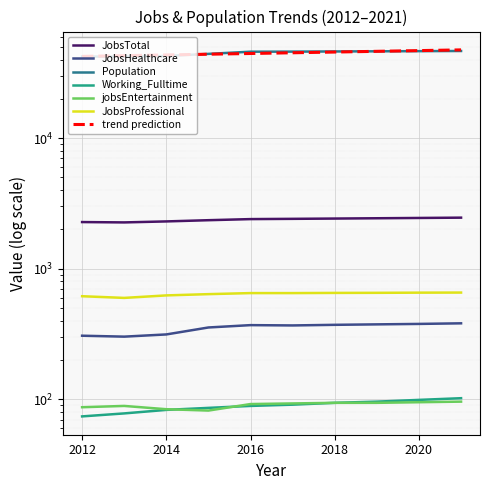

What are all the series names shown in the legend?

JobsTotal, JobsHealthcare, Population, Working_Fulltime, jobsEntertainment, JobsProfessional